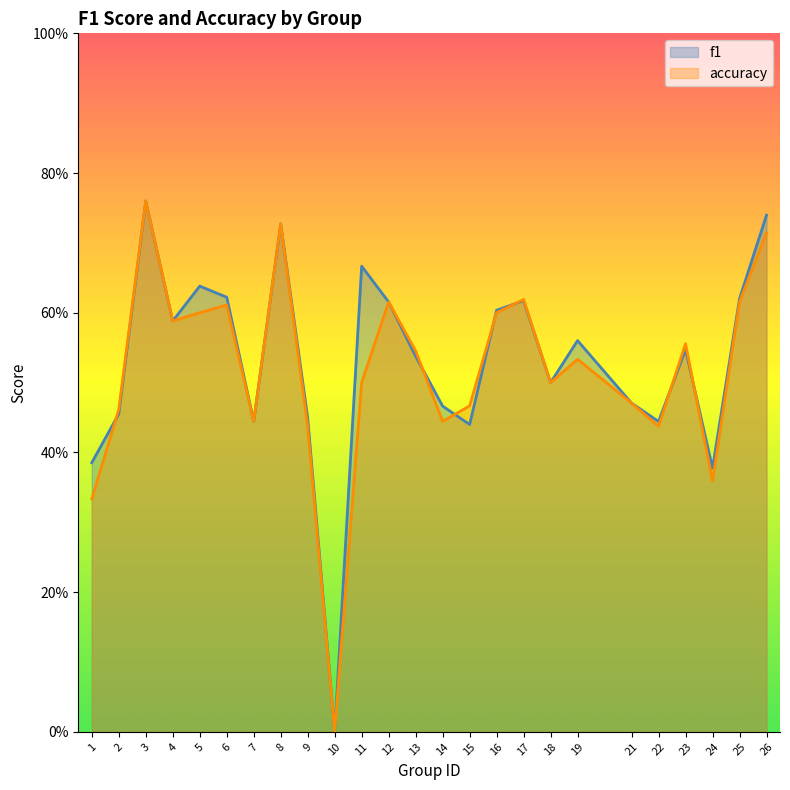

How many positive values does the accuracy series have?

24